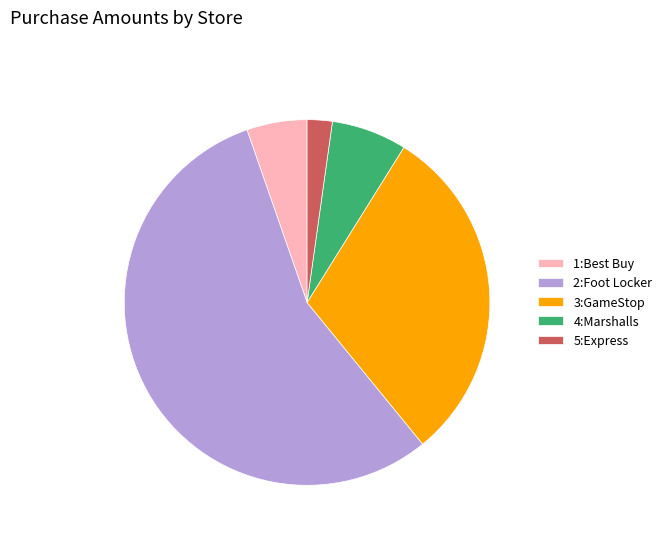

Is 1:Best Buy the majority of the pie?

No